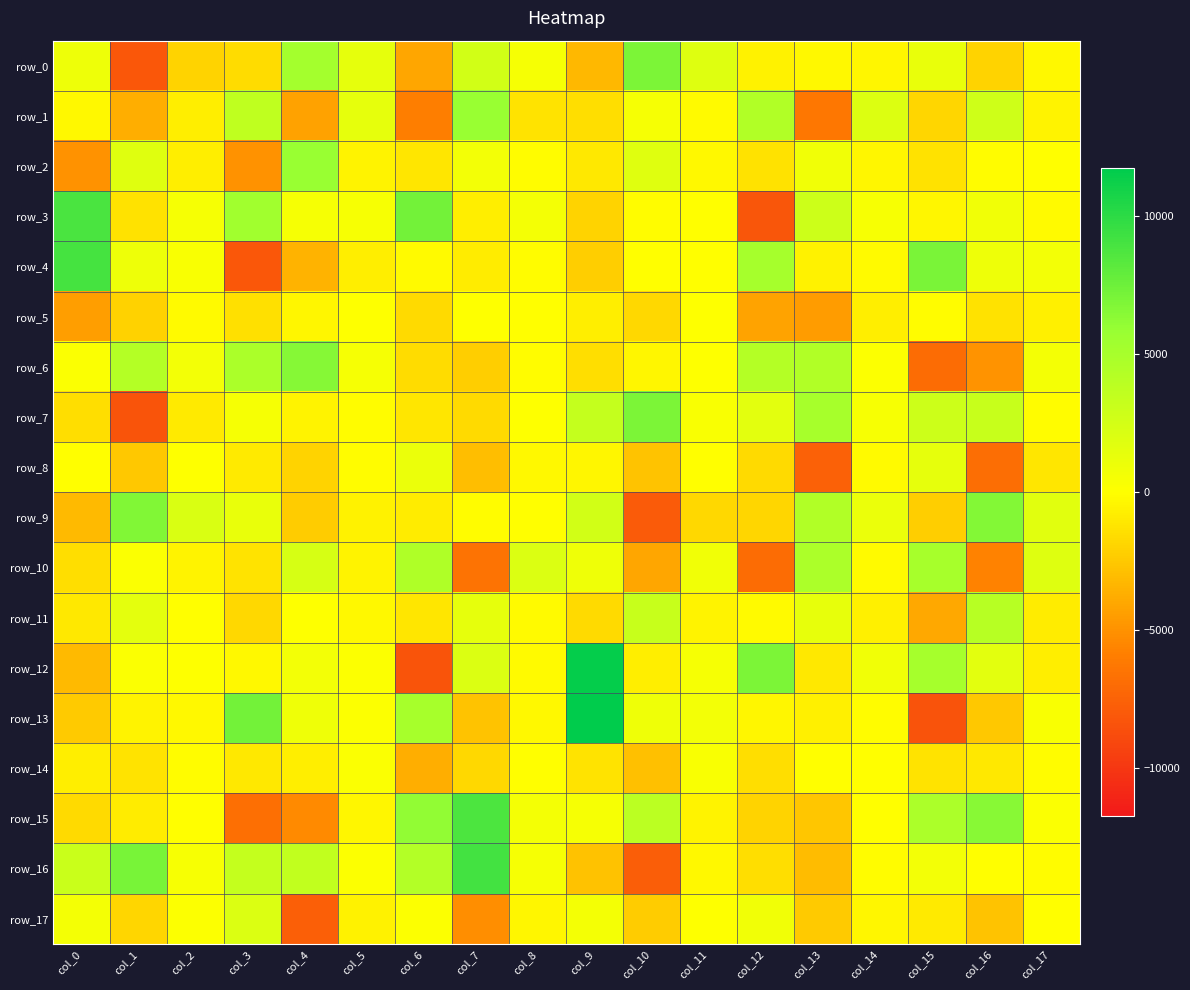

Which series has the largest total across all categories?

row_16